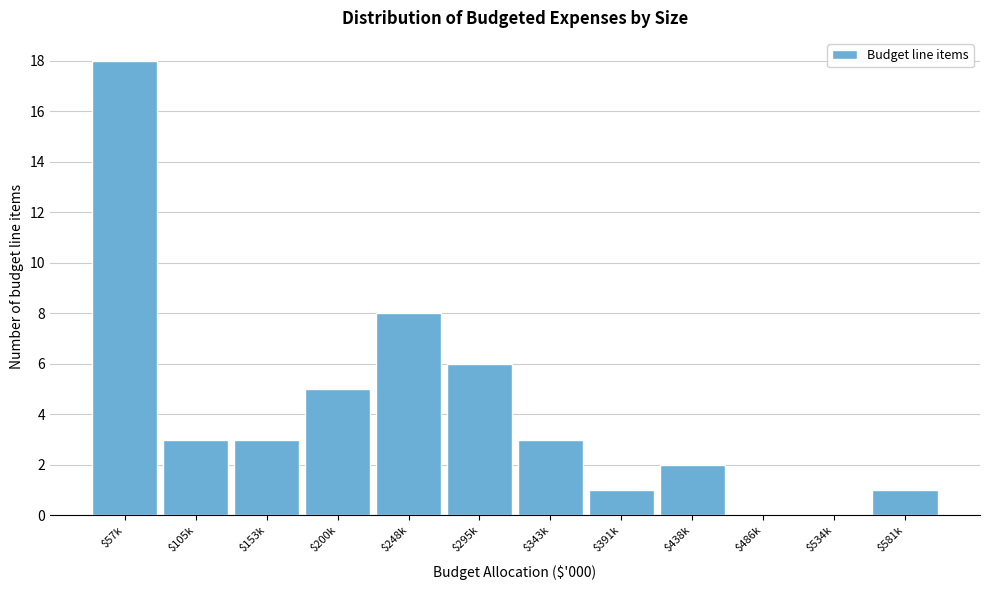

The value at $486k is 0. True or false?

True